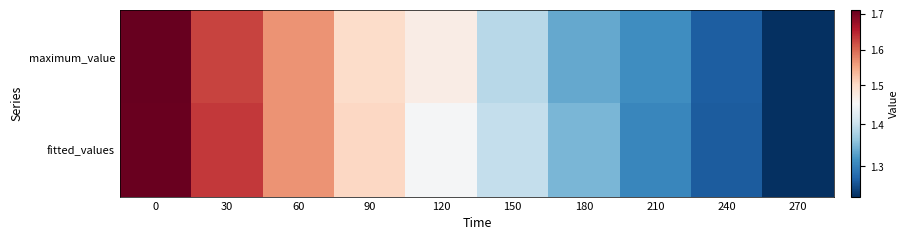

Which has a higher value, 90 or 210?

90